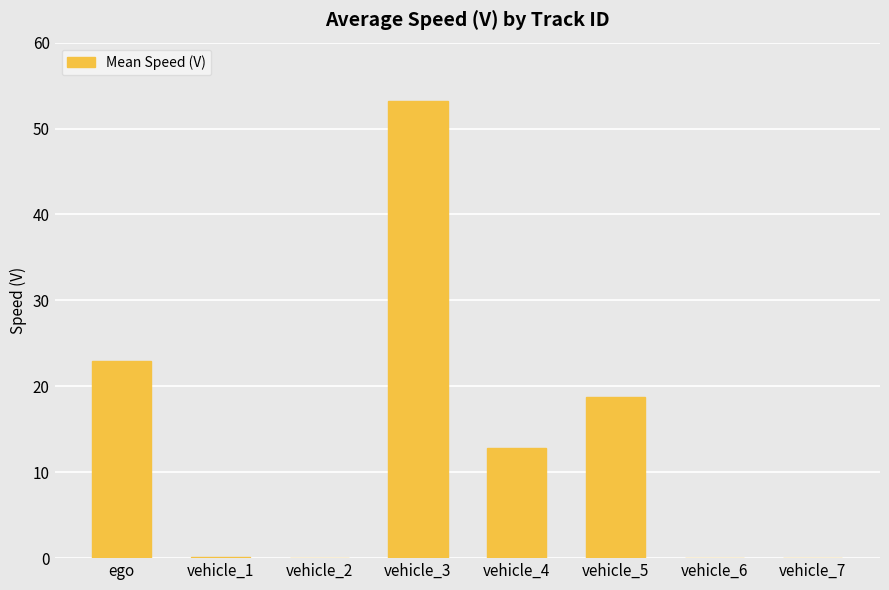

Which has a higher value, ego or vehicle_5?

ego